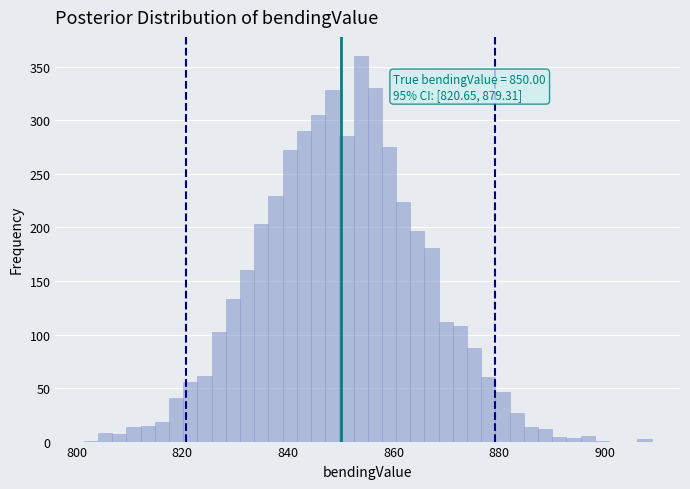

Around what value on the x-axis is the tallest bar? Give the approximate position of its centre, as read against the axis.

854